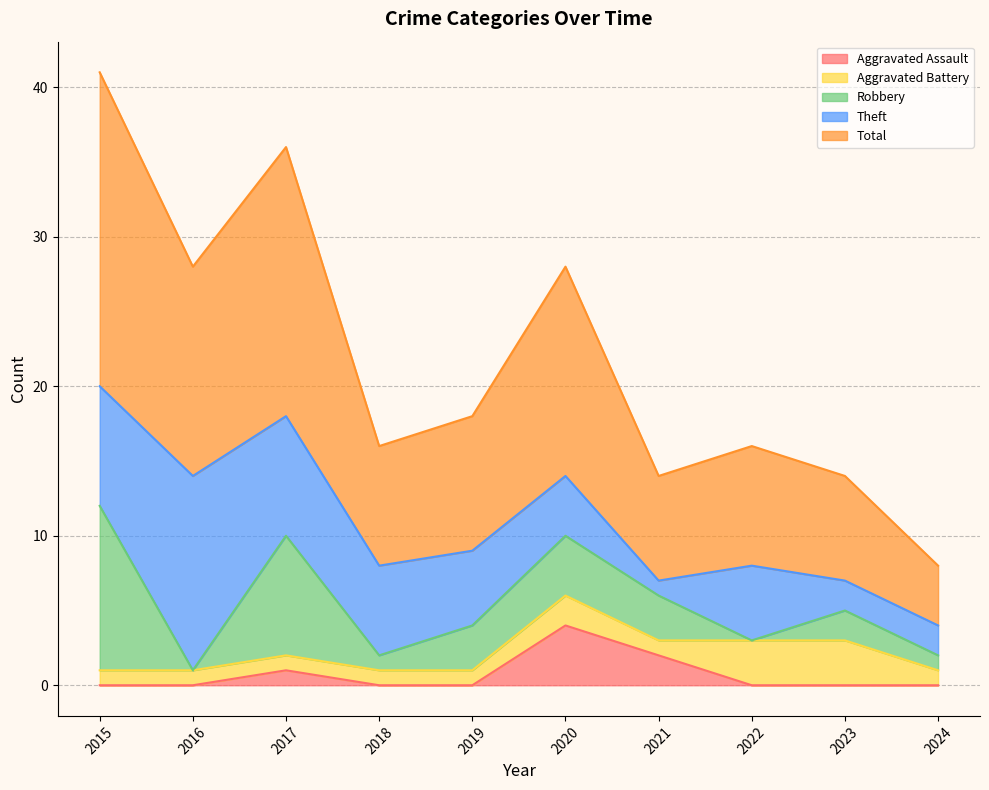

True or false: Total and Aggravated Assault intersect in this chart.

False